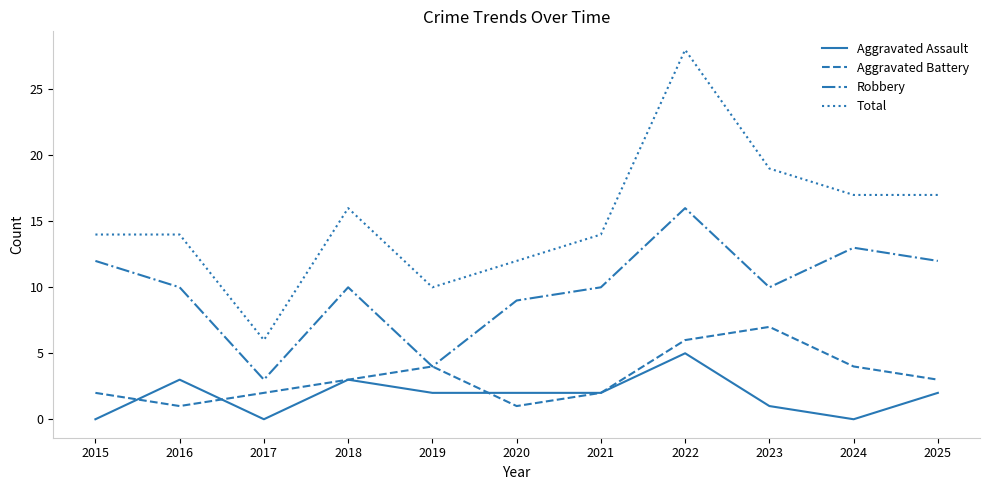

What is the minimum value for Robbery?

3